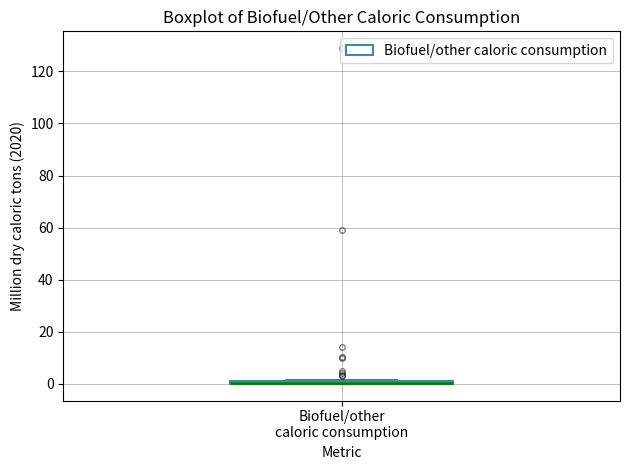

Where is the lower edge of the box for Biofuel/other caloric consumption on the y-axis? The values are not printed on the chart, so give them approximately, as read against the axis.

0